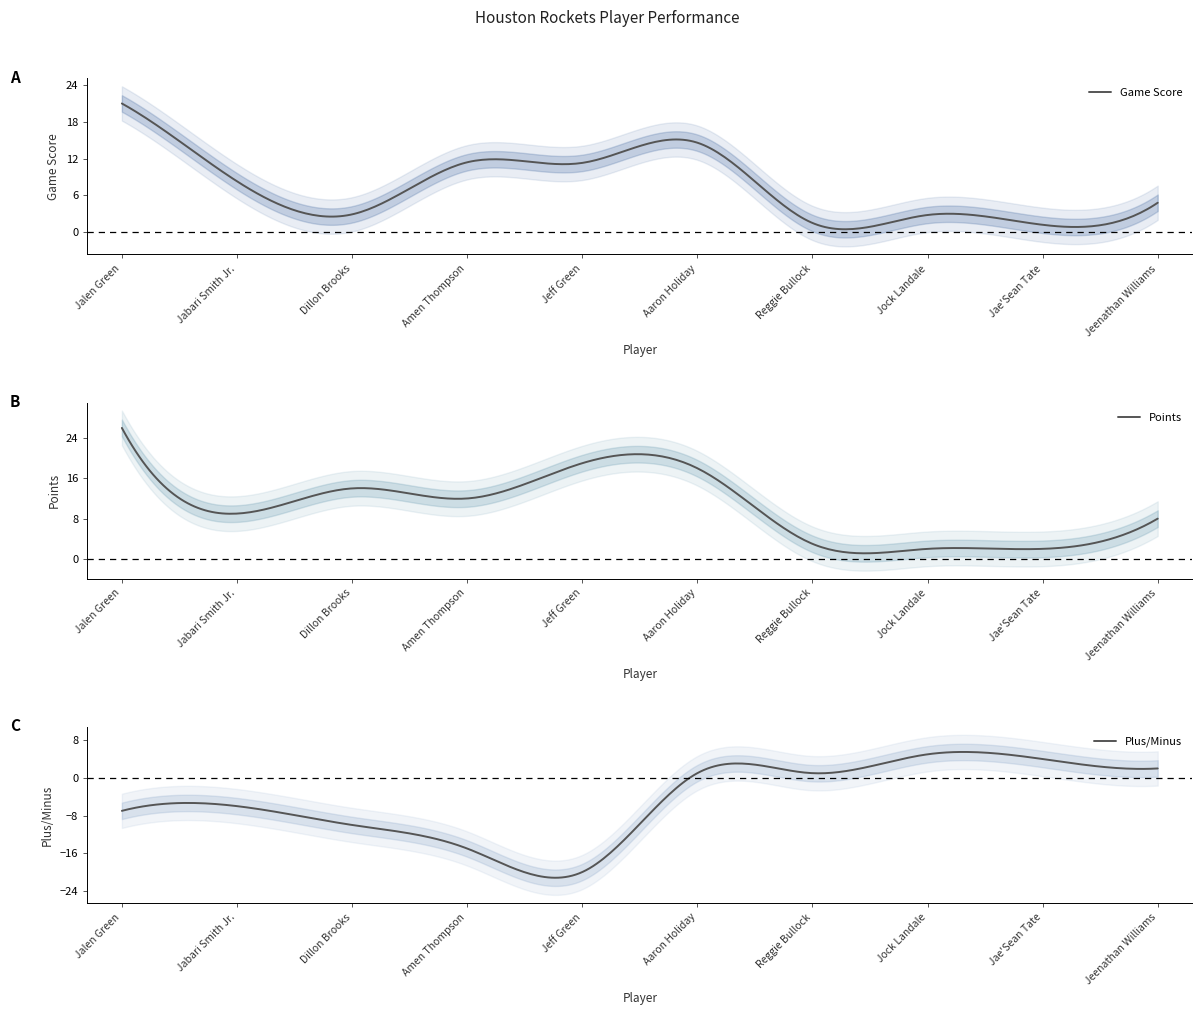

Where is the first local minimum for Points?

Jabari Smith Jr.